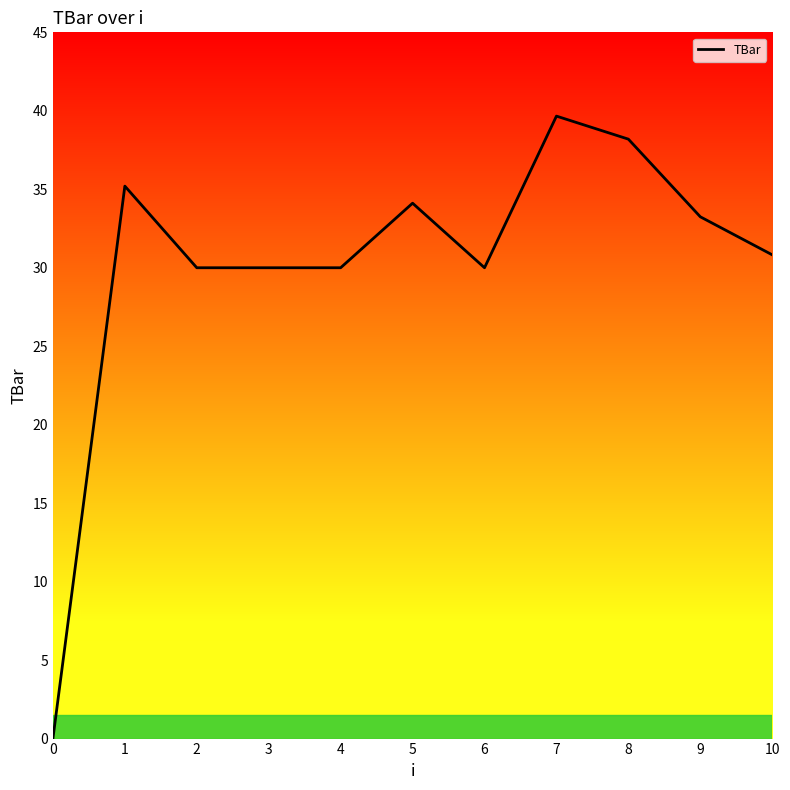

What value does the data have at 1?

35.2